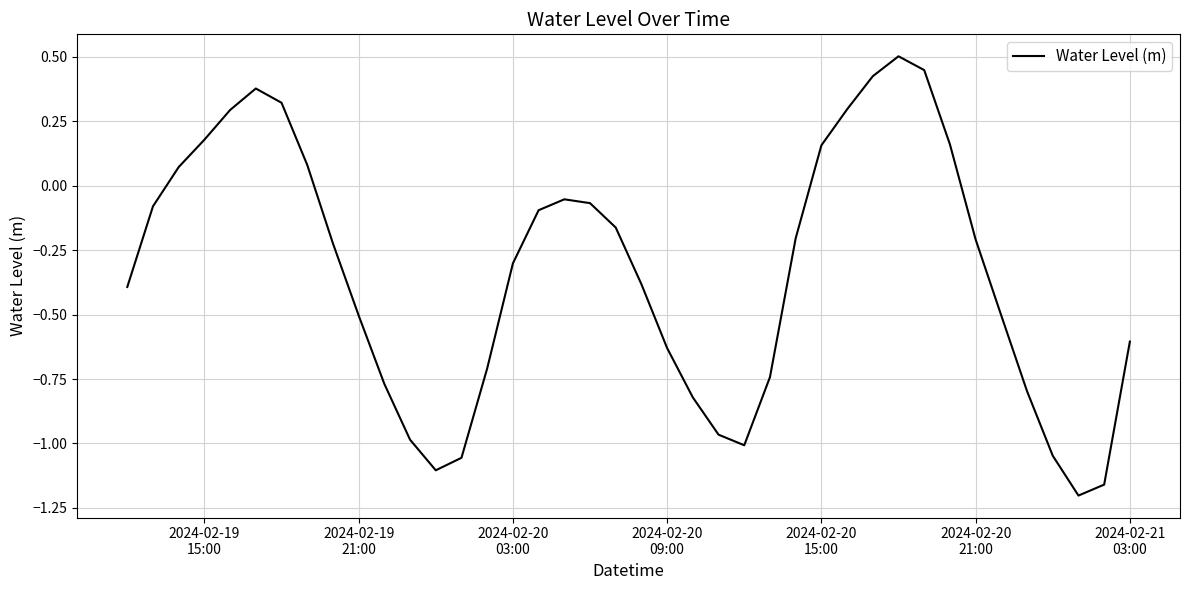

What is the difference between the maximum and minimum values?

1.7